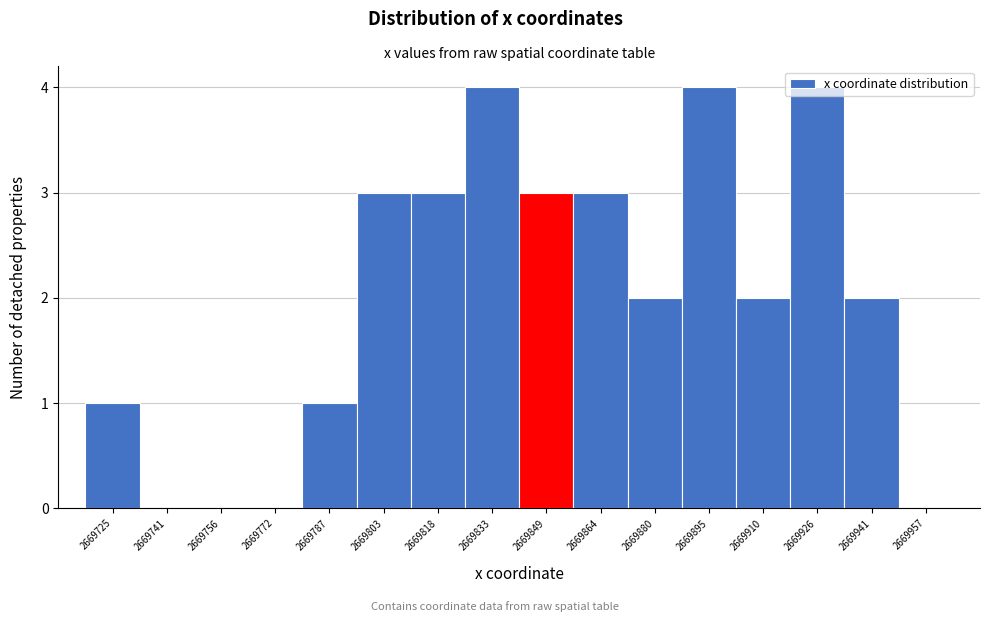

The chart shows a value of 2 at 2669941. True or false?

True